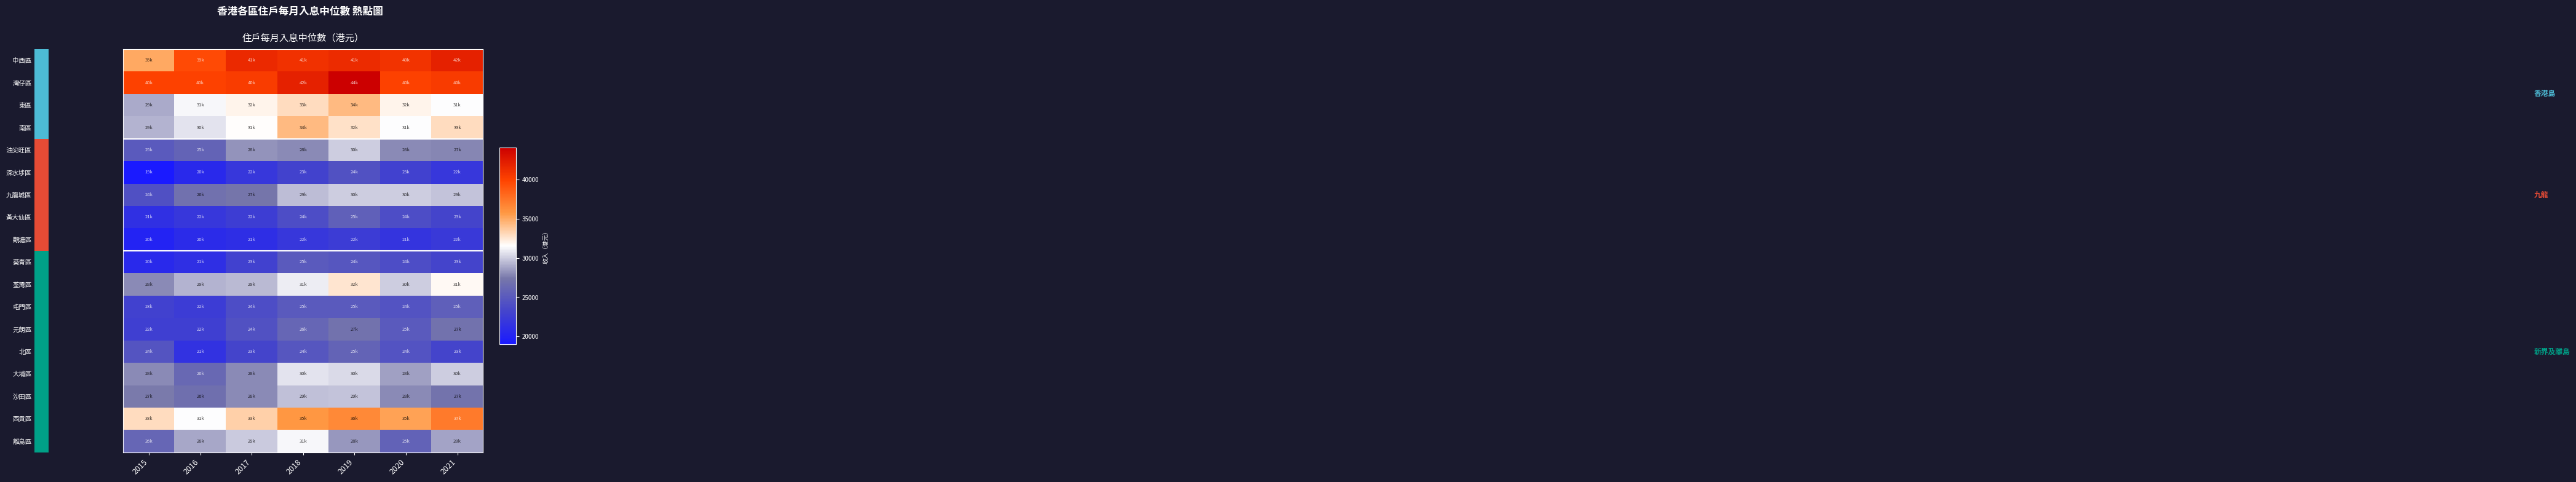

Rank the series by their maximum value, from lowest to highest.

觀塘區, 深水埗區, 葵青區, 屯門區, 黃大仙區, 北區, 元朗區, 沙田區, 油尖旺區, 九龍城區, 大埔區, 離島區, 荃灣區, 東區, 南區, 西貢區, 中西區, 灣仔區